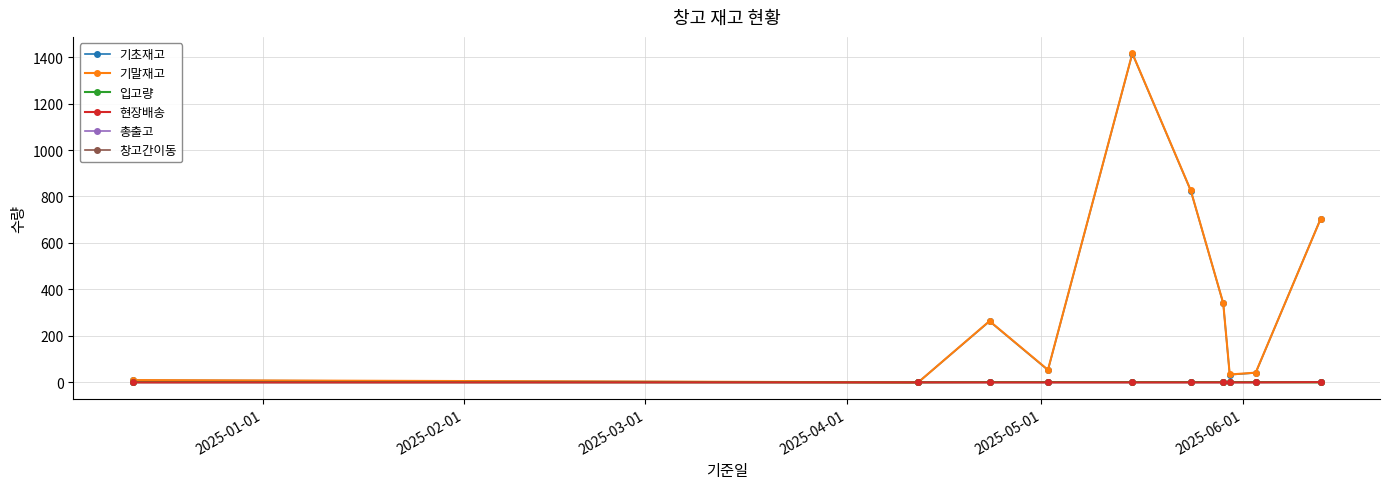

What is the sum of all 기말재고 values?

3690